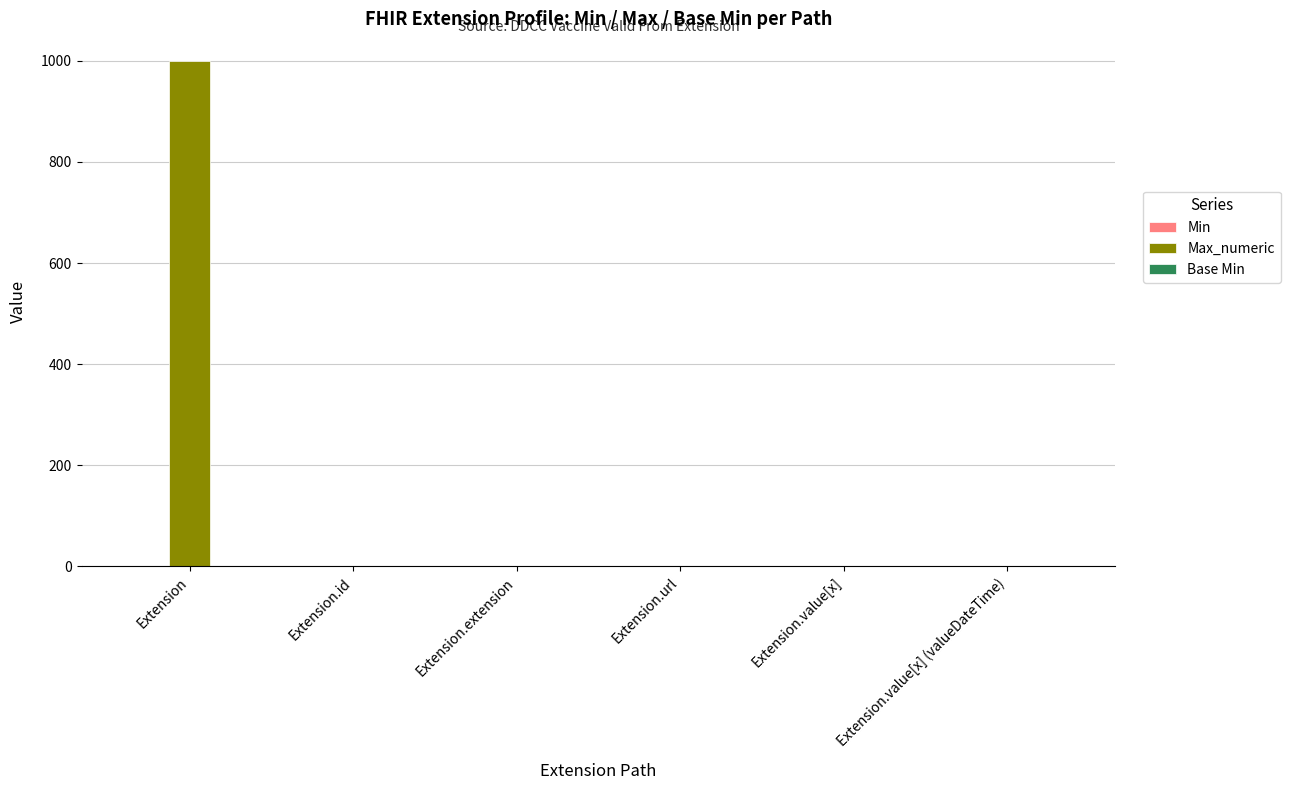

What is the greatest value displayed?

999